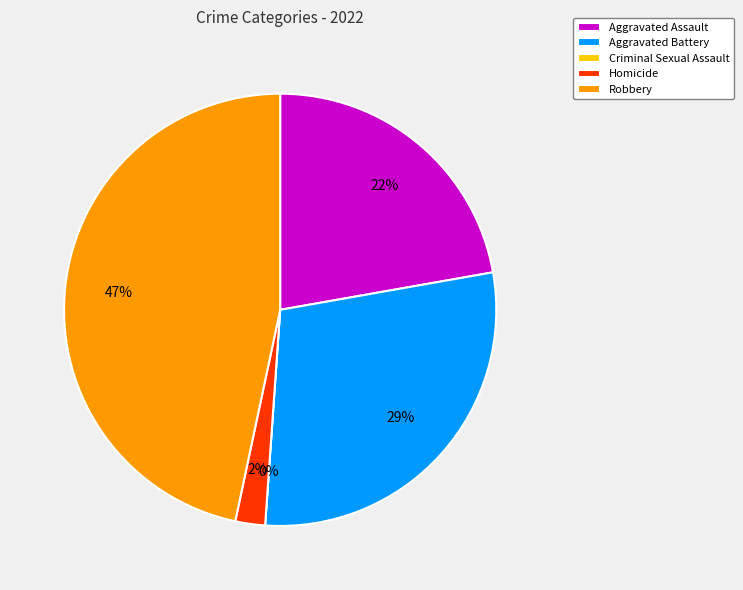

What portion of the pie excludes Homicide?

97.8%